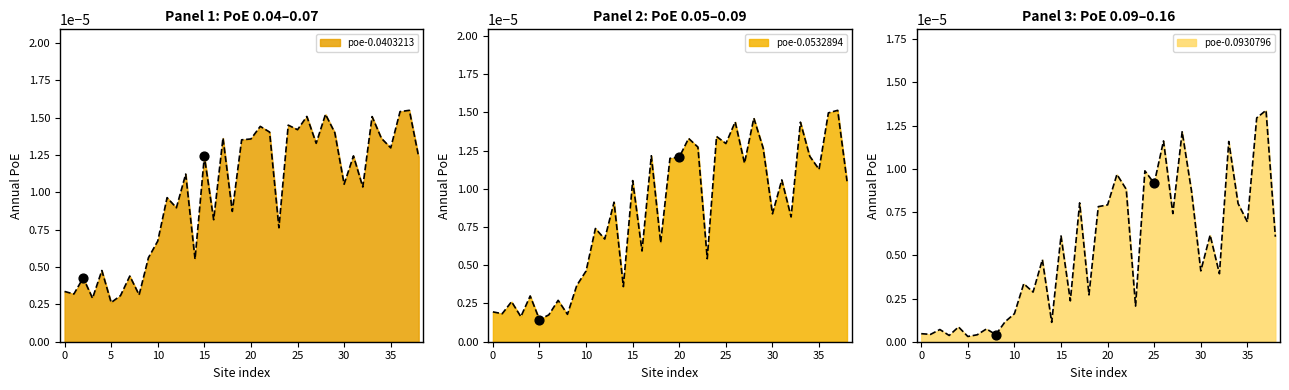

Which series has the largest total across all categories?

poe-0.0403213